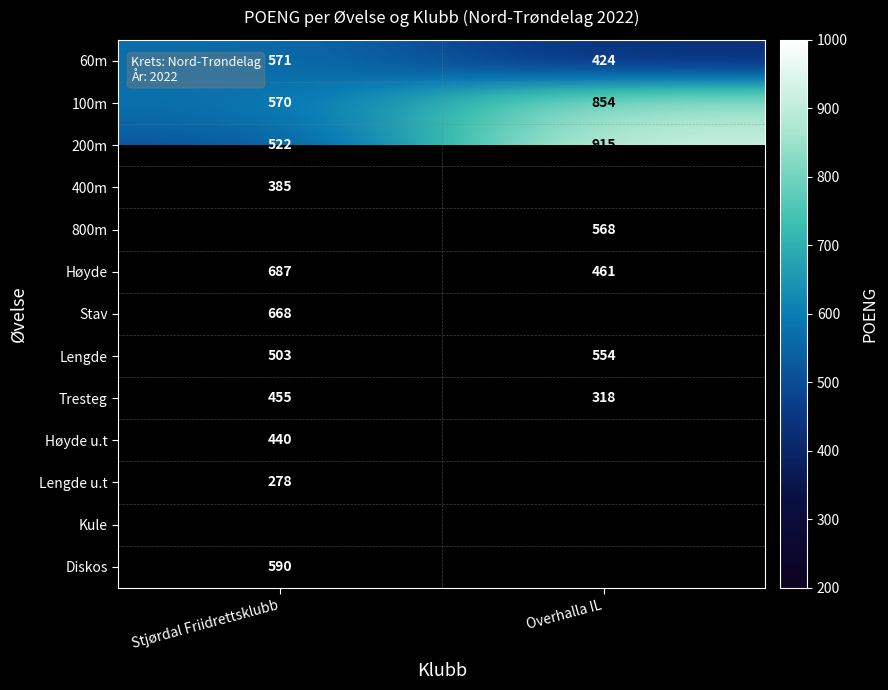

At how many categories does at least one series exceed 943?

1